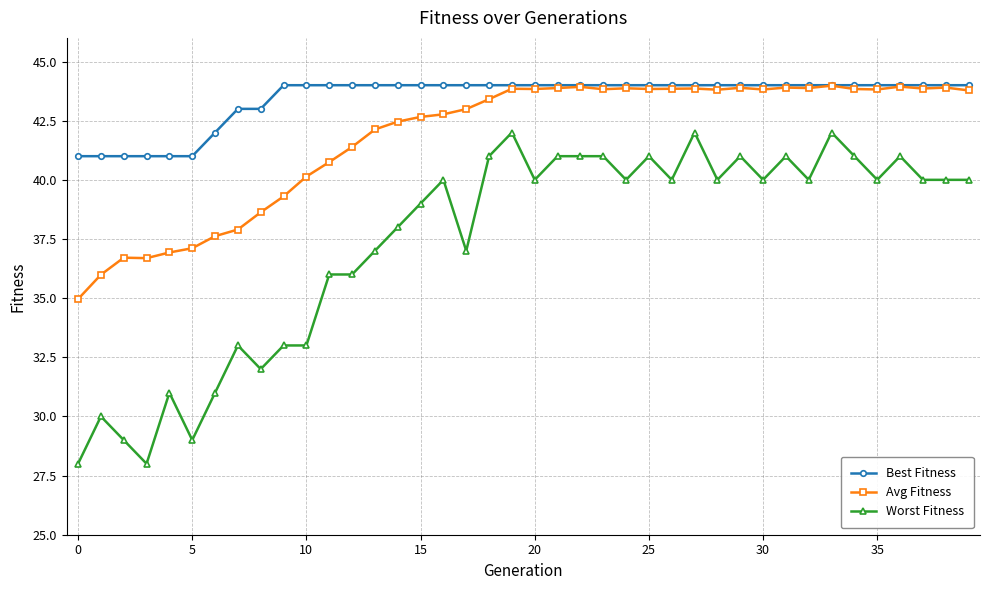

Which series has the largest total across all categories?

Best Fitness